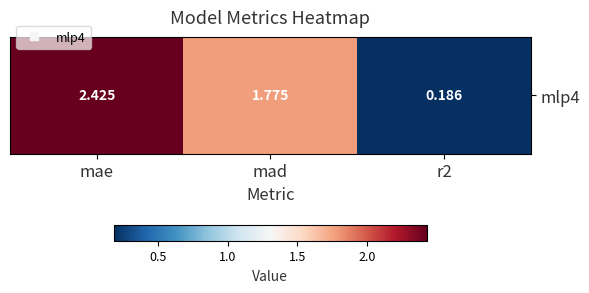

What is the change in value from mad to r2?

-1.6